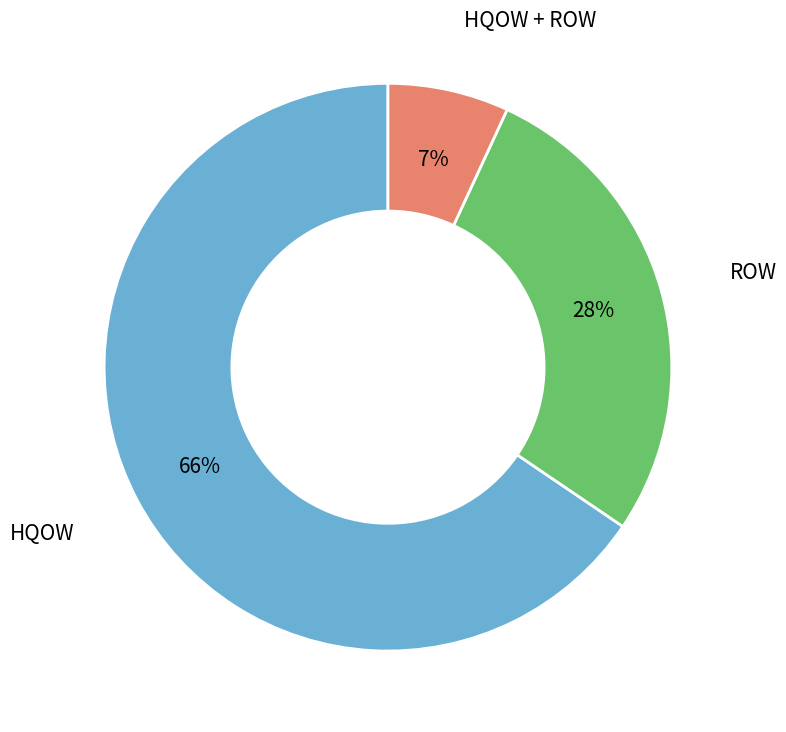

To the nearest percent, what is the average slice percentage?

33%